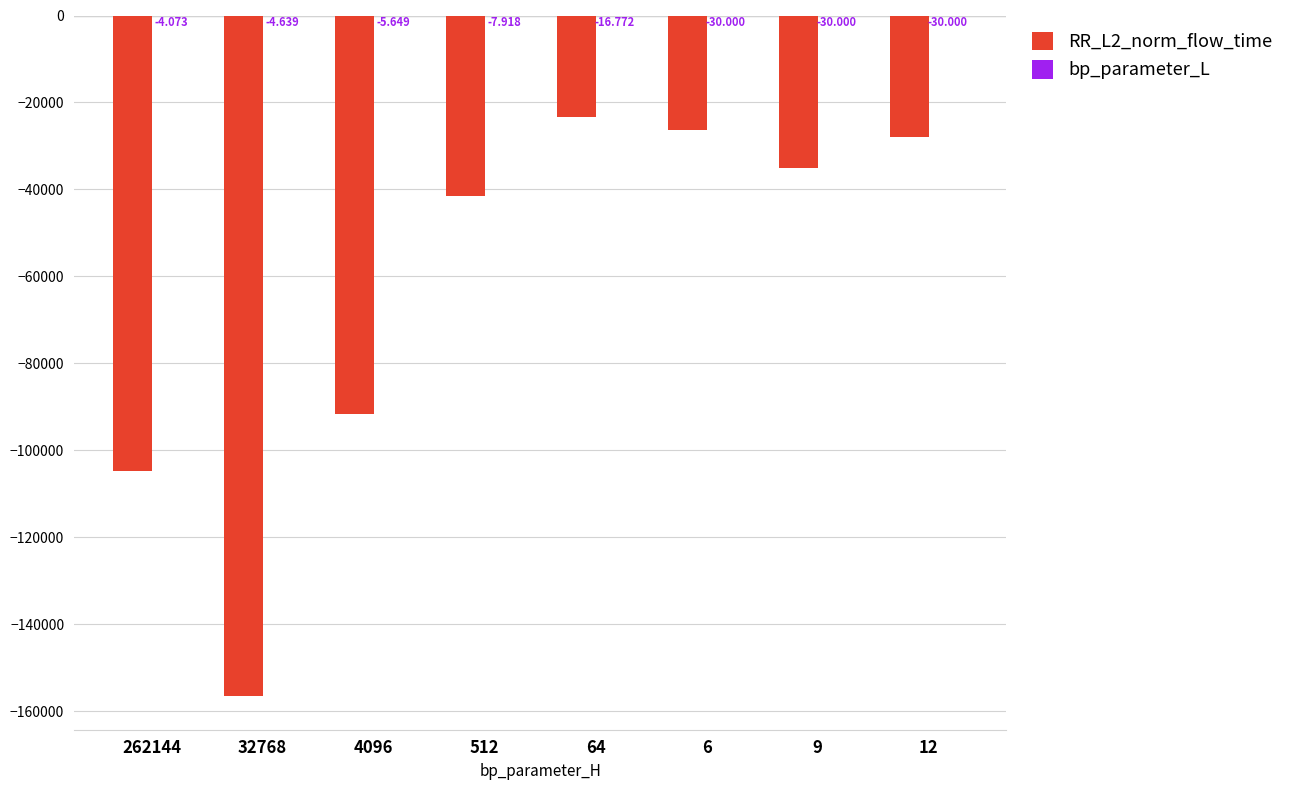

Which series has the largest total across all categories?

bp_parameter_L